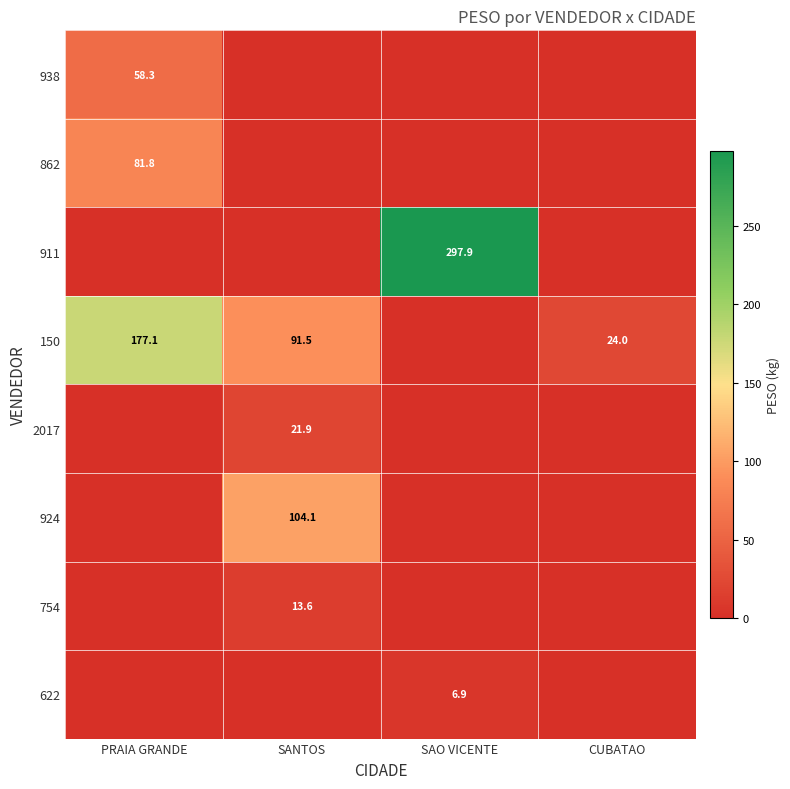

At which category is the sum across all series the highest?

PRAIA GRANDE